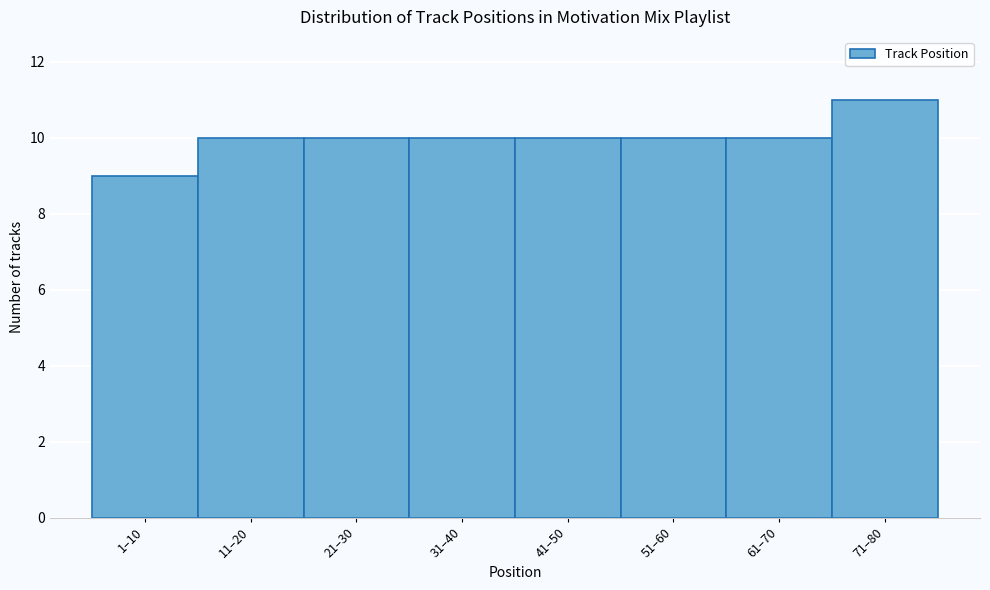

Reading right to left, what are all the values shown in this chart?

11	10	10	10	10	10	10	9